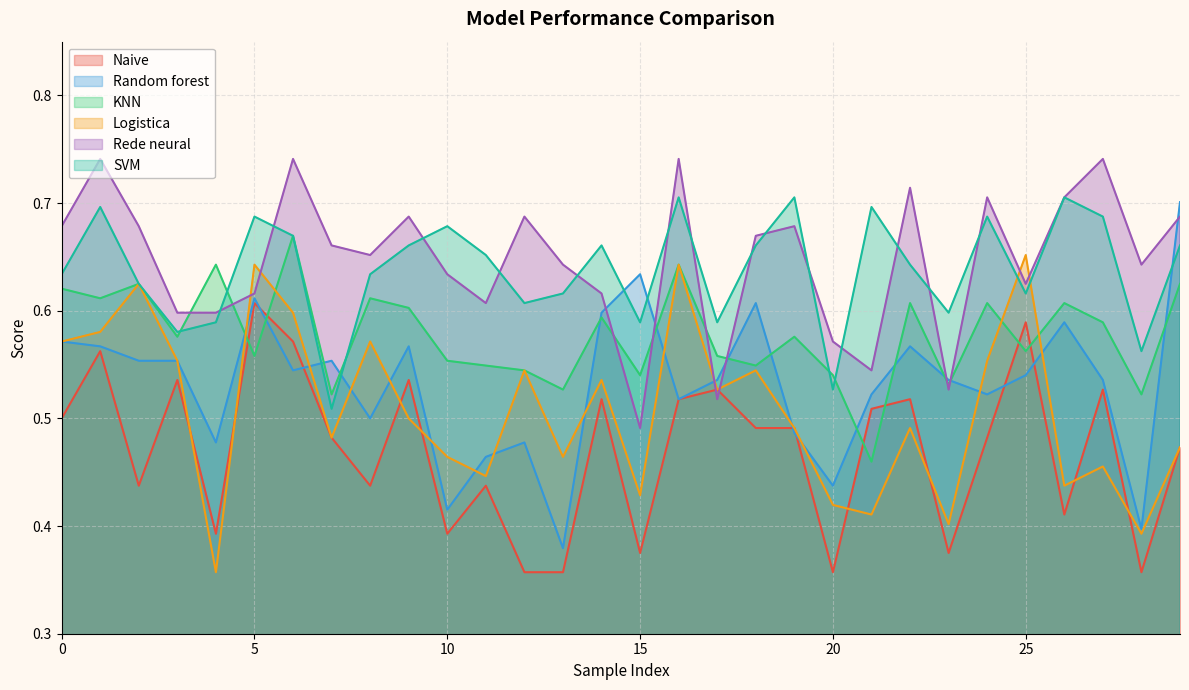

Does the chart display data point markers on the line(s)?

No